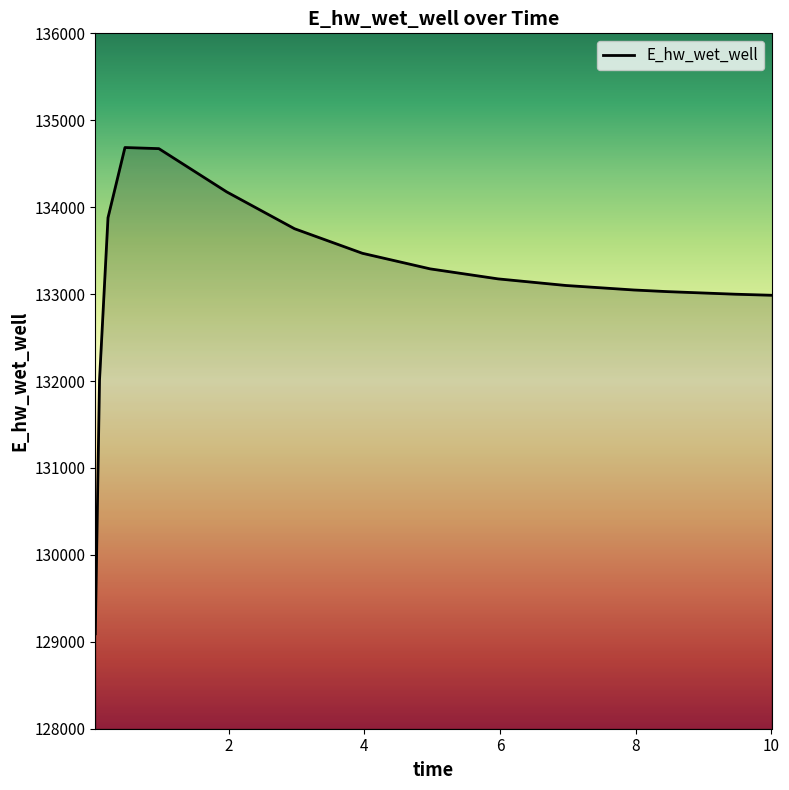

What is the greatest value displayed?

134686.3